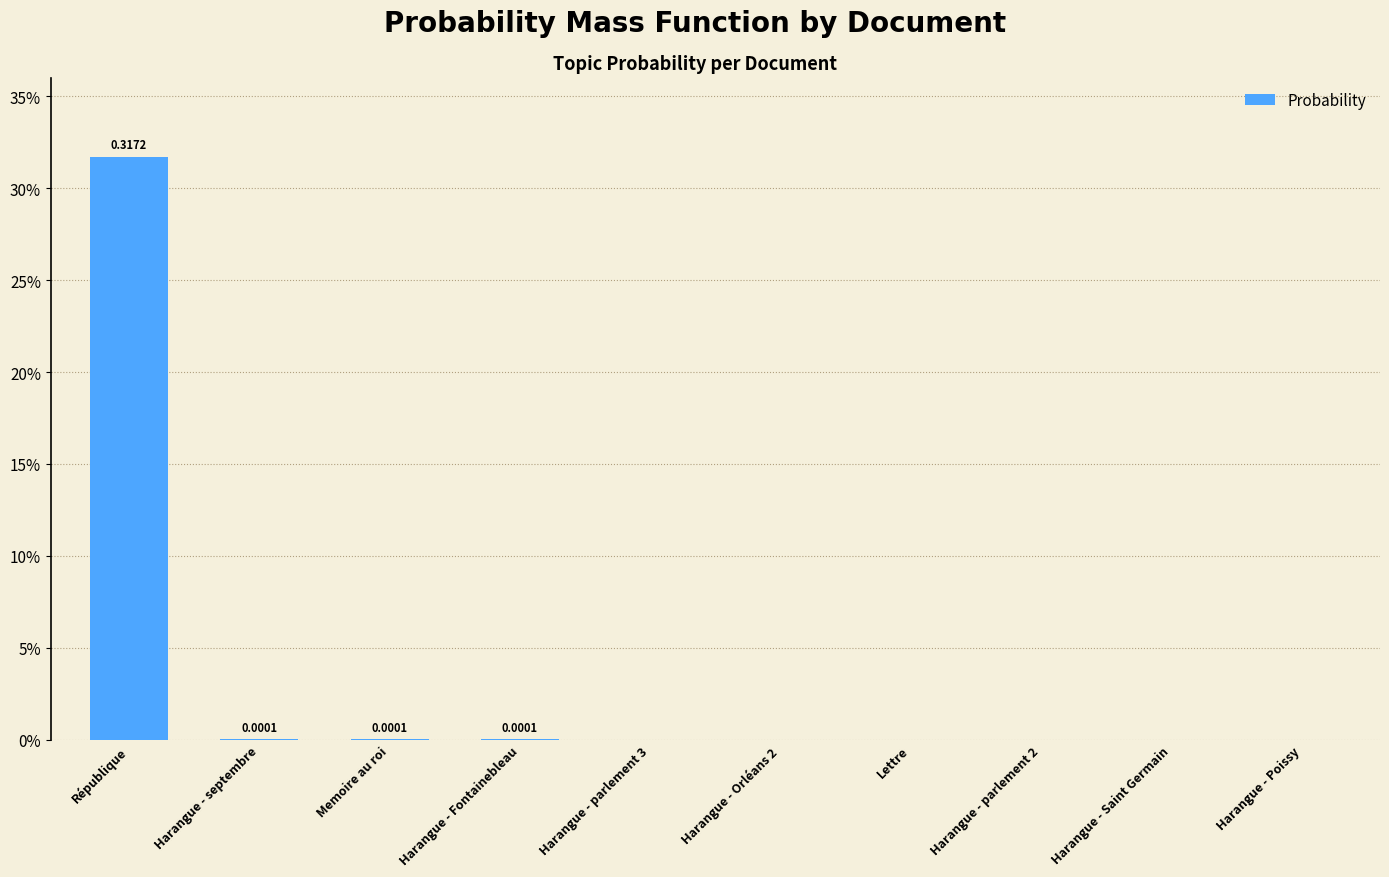

Where is the data nearest to the value 0?

Harangue - parlement 3